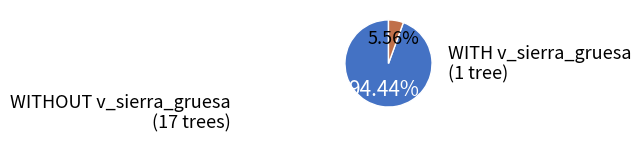

Is there any slice that represents more than half of the pie?

Yes